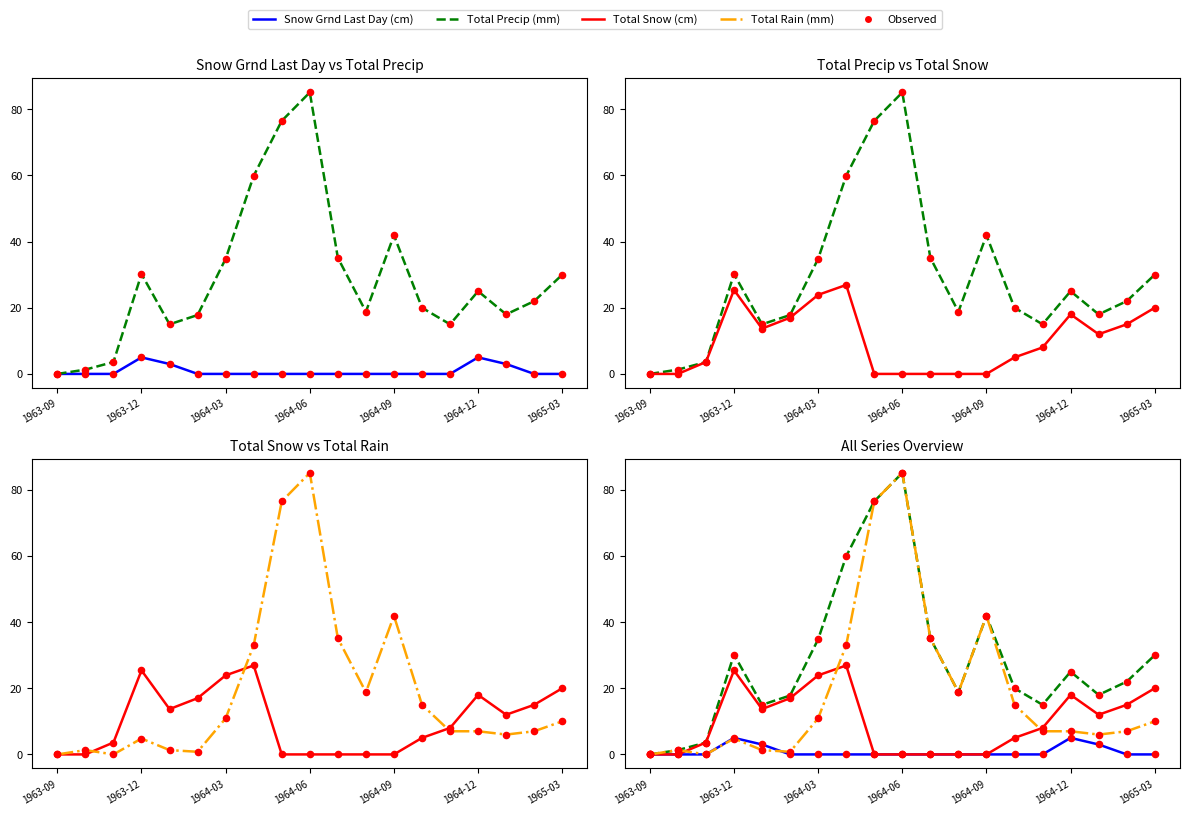

Which series has the largest Y range (max minus min)?

Total Precip (mm)